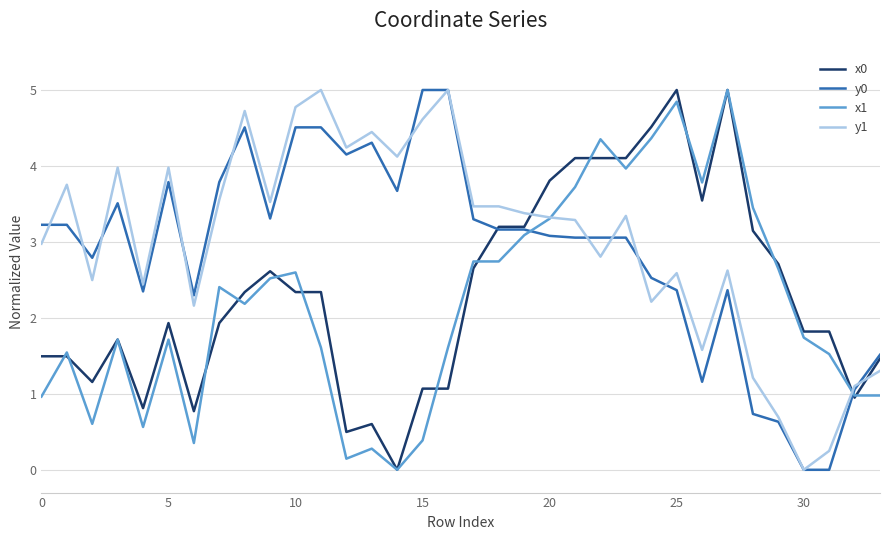

List the series in order of their overall mean, highest first.

y1, y0, x0, x1